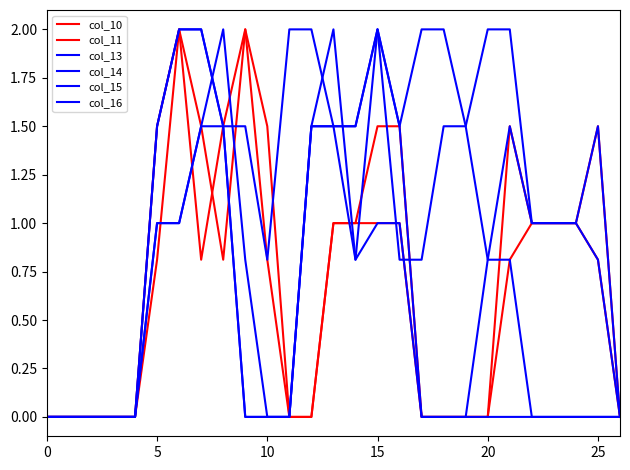

Count the number of categories in the chart.

27